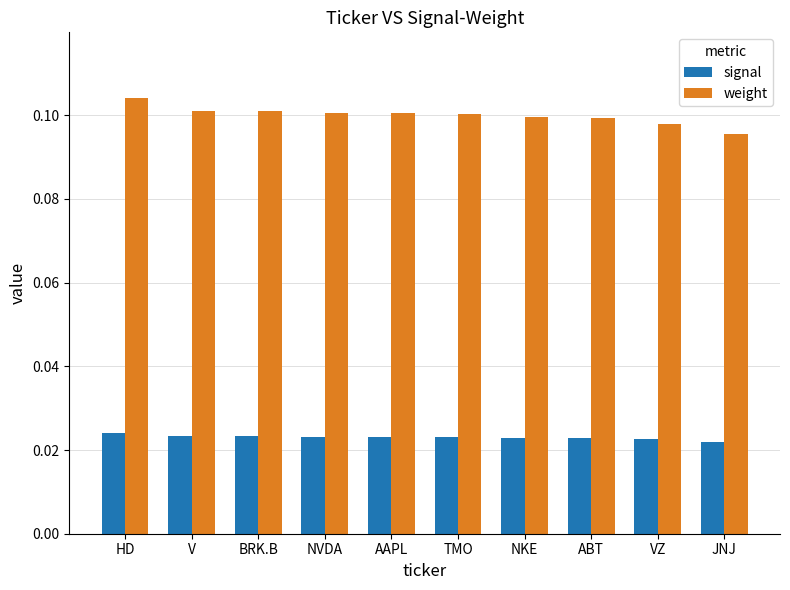

What are all the series names shown in the legend?

signal, weight